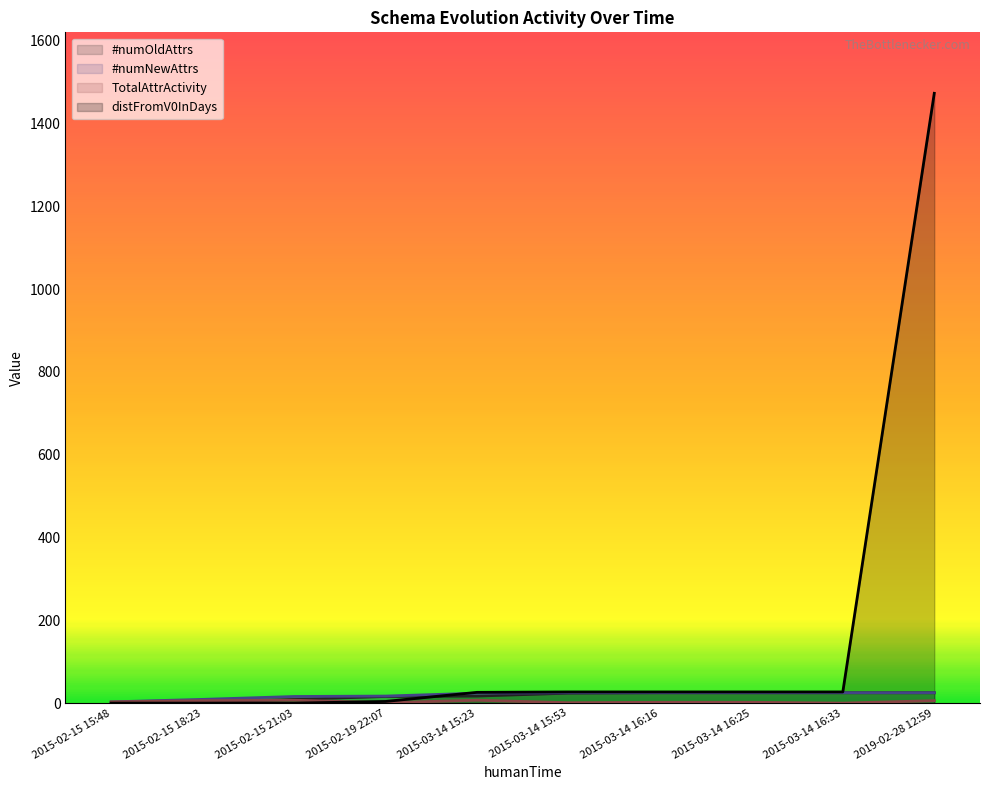

The #numOldAttrs series shows 0 at 2015-02-15 15:48. True or false?

True